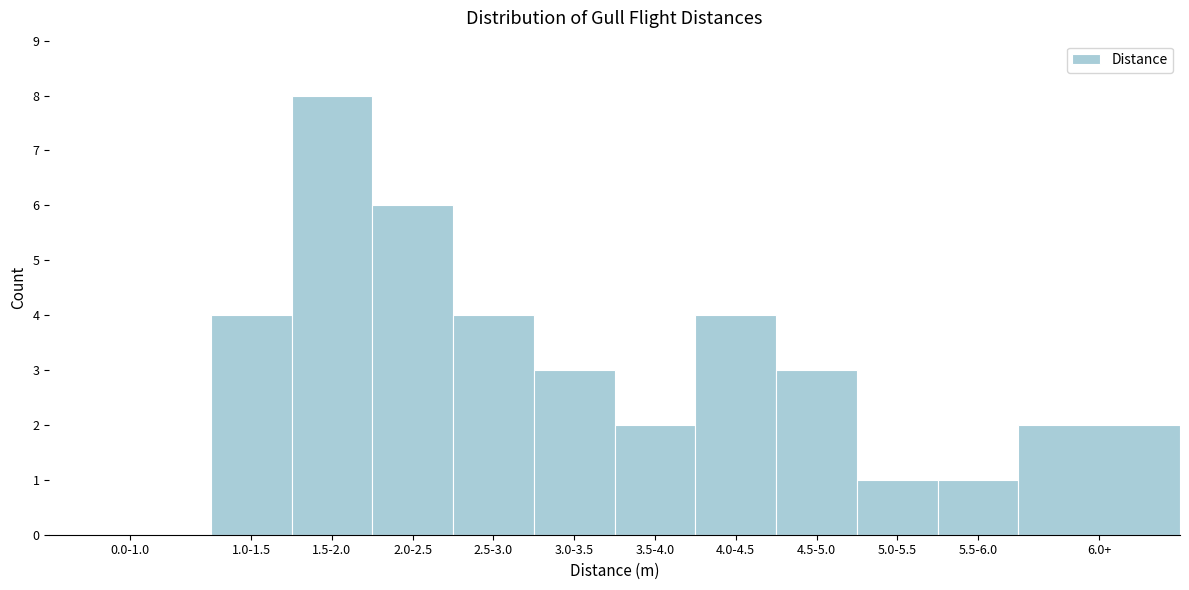

Reading left to right, extract all data points from this chart.

0.0-1.0=0	1.0-1.5=4	1.5-2.0=8	2.0-2.5=6	2.5-3.0=4	3.0-3.5=3	3.5-4.0=2	4.0-4.5=4	4.5-5.0=3	5.0-5.5=1	5.5-6.0=1	6.0+=2